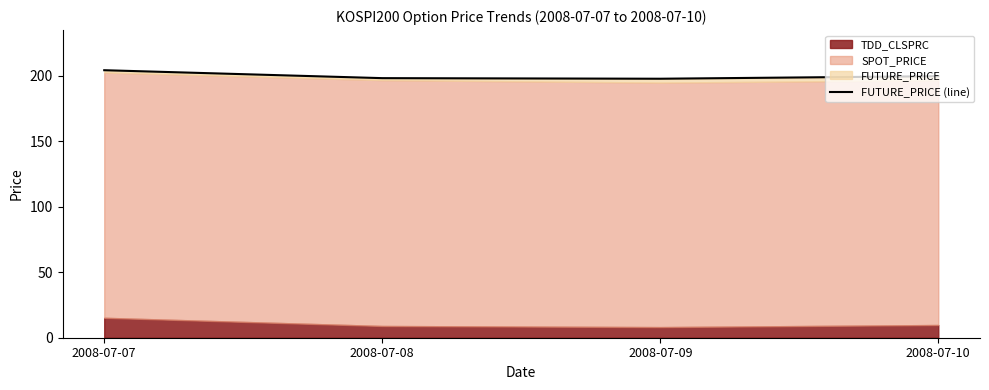

What is the change in value from 2008-07-08 to 2008-07-09?

-0.4